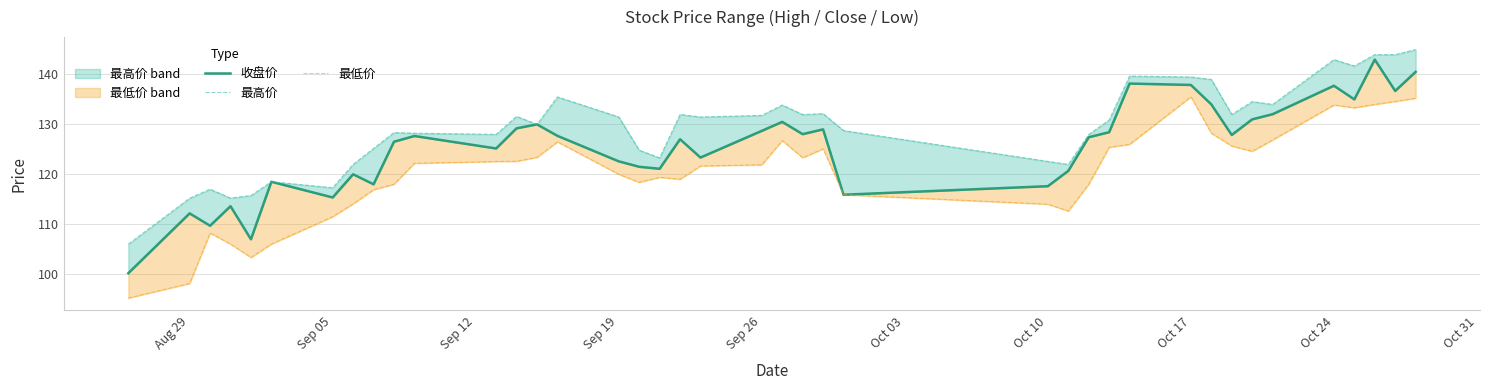

Reading right to left, extract all data points from this chart.

收盘价: 140.5	136.7	143.0	135.0	137.7	132.0	131.0	127.9	134.0	137.9	138.2	128.4	127.4	120.7	117.6	115.9	129.0	128.0	130.5	128.7	123.3	127.0	121.1	121.5	122.6	127.7	130.0	129.2	125.2	127.7	126.5	118.0	120.0	115.3	118.5	107.0	113.6	109.7	112.2	100.2
最高价: 145.0	144.0	144.0	141.7	143.0	134.0	134.6	132.0	139.0	139.5	139.7	130.9	128.0	122.0	122.6	128.8	132.2	132.0	133.9	131.8	131.5	132.0	123.3	124.8	131.5	135.5	130.0	131.6	128.0	128.2	128.4	125.2	122.0	117.3	118.5	115.7	115.2	117.0	115.2	106.0
最低价: 135.2	134.6	134.0	133.3	133.9	126.9	124.6	125.7	128.2	135.5	126.0	125.4	118.0	112.6	114.0	115.9	125.1	123.3	126.8	121.9	121.7	119.0	119.4	118.4	120.0	126.5	123.4	122.6	122.6	122.2	118.0	116.9	114.1	111.5	106.0	103.3	106.0	108.2	98.1	95.2